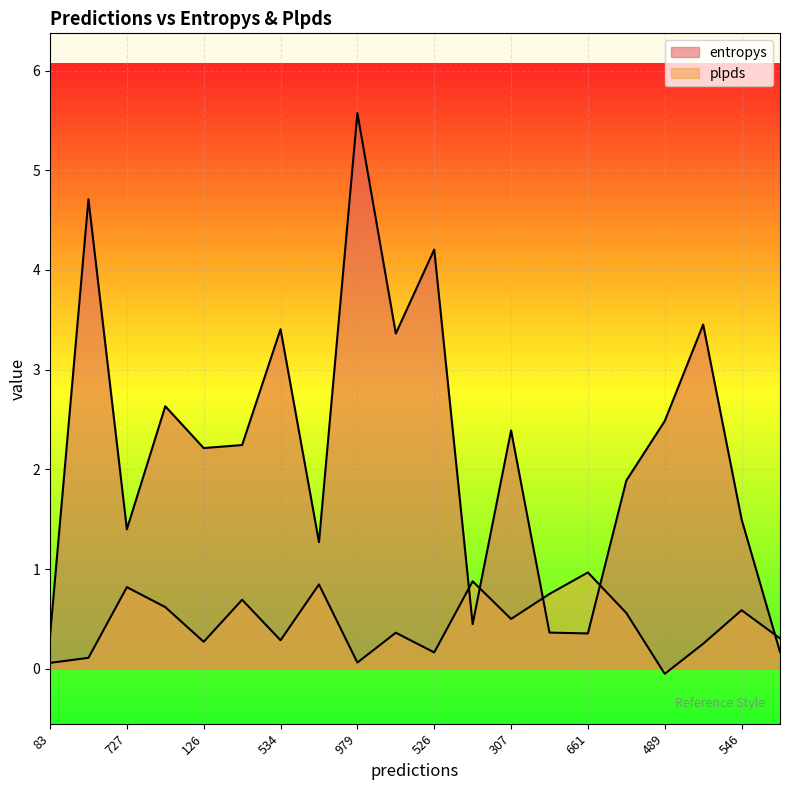

Rank the series by their average value, from lowest to highest.

plpds, entropys